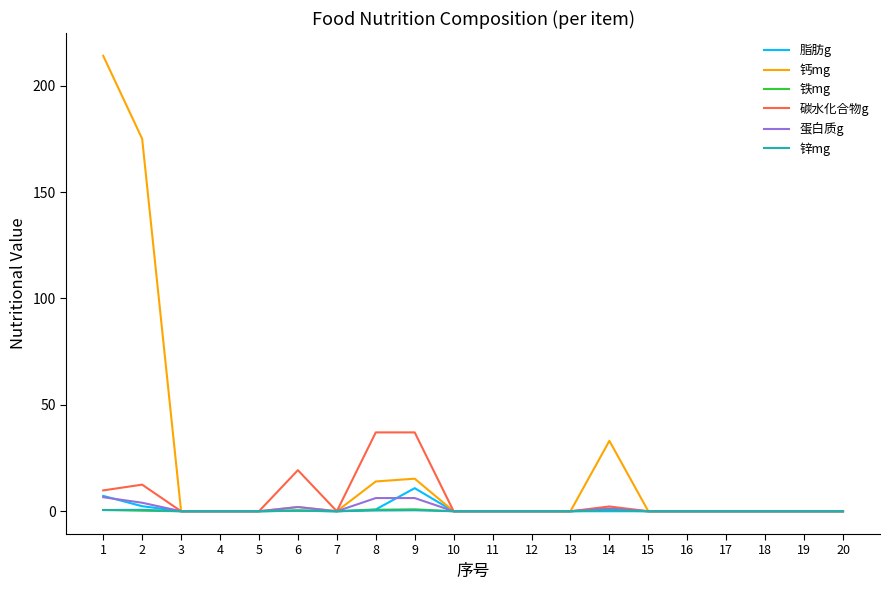

Between which two adjacent categories do 锌mg and 铁mg first intersect?

1 and 2